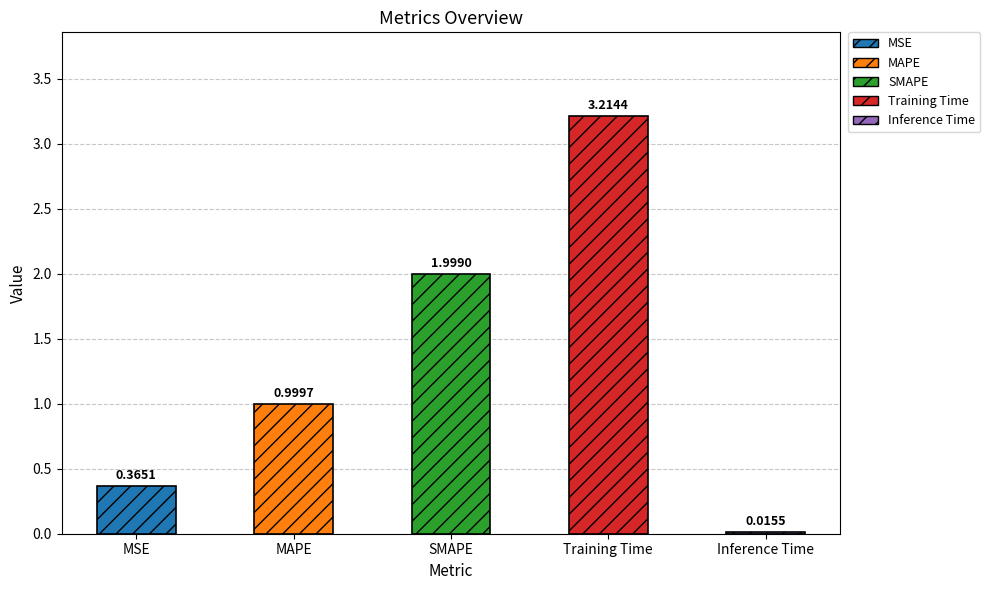

What is the average value?

1.3